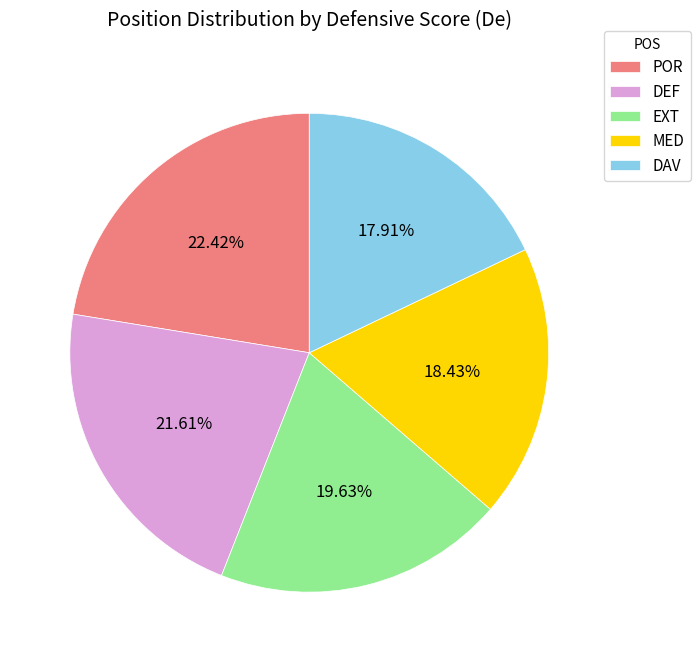

Which category has the biggest portion of the pie?

POR